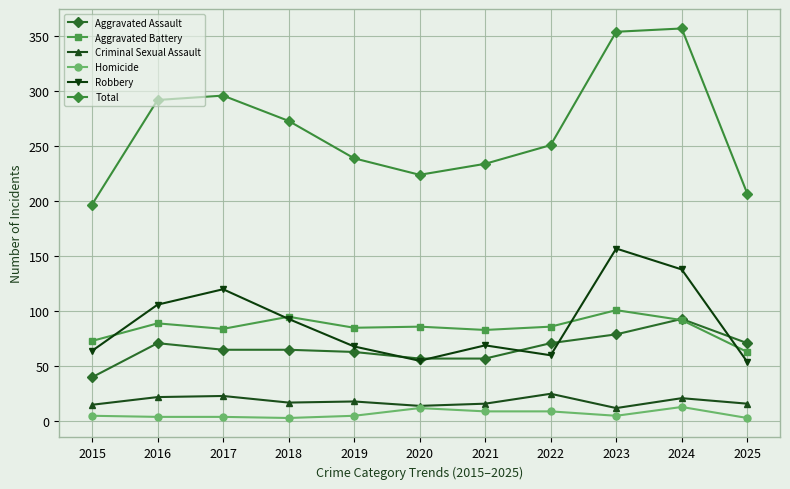

How many data points in Aggravated Battery are less than 86?

5